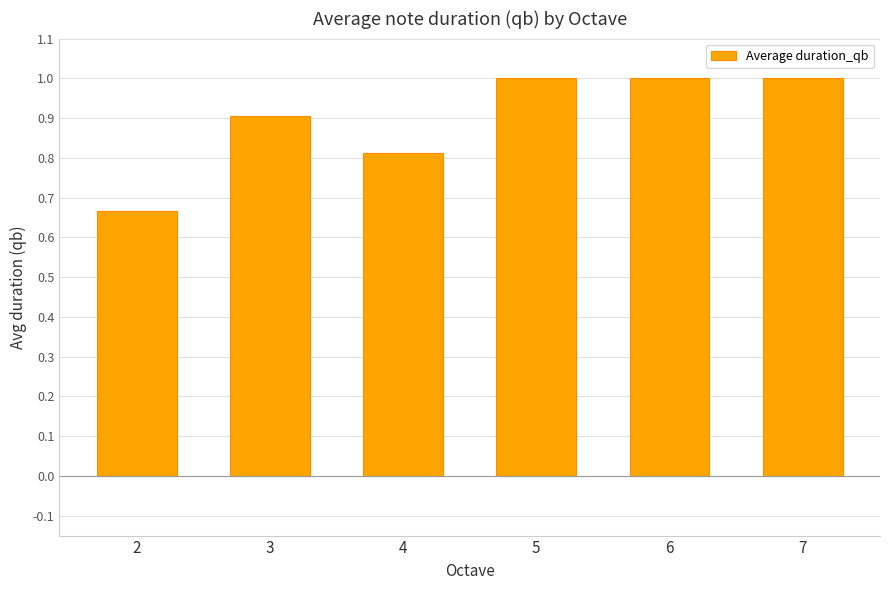

What is the sum of the values at 3 and 5?

1.9